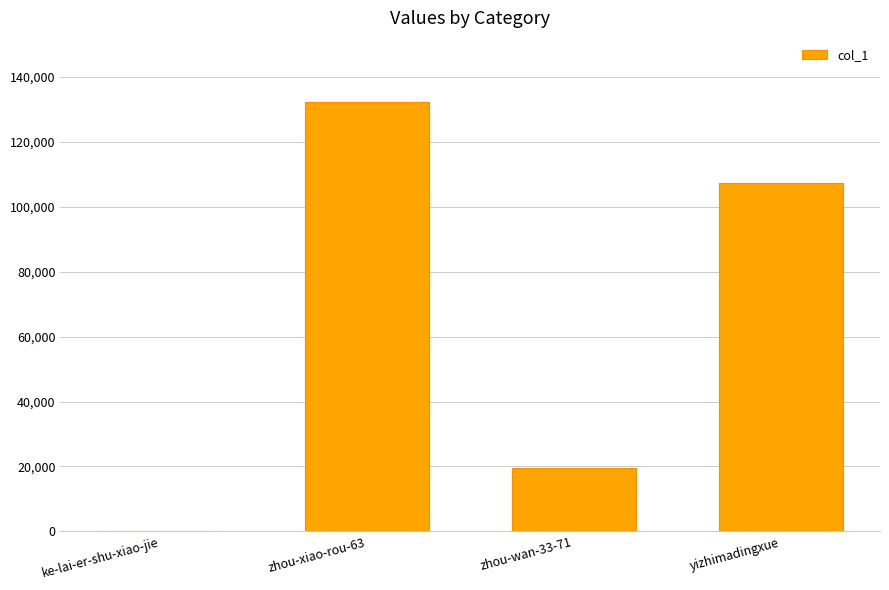

Does the chart contain stacked bars?

No